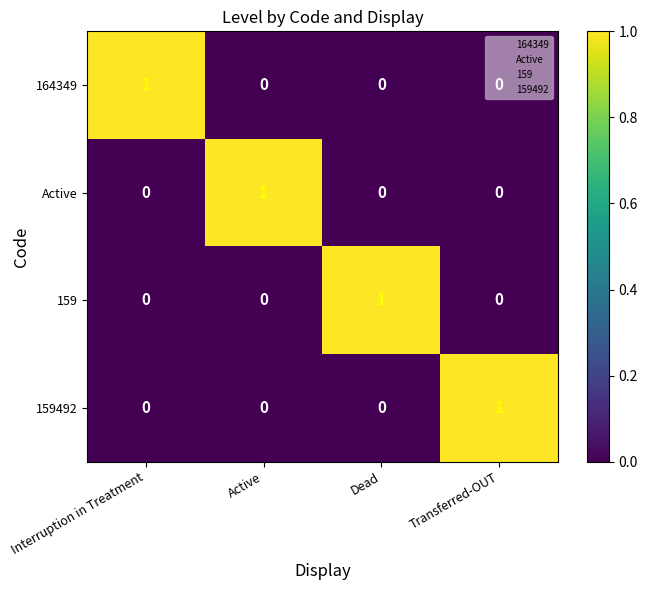

At how many categories does at least one series exceed 0?

4